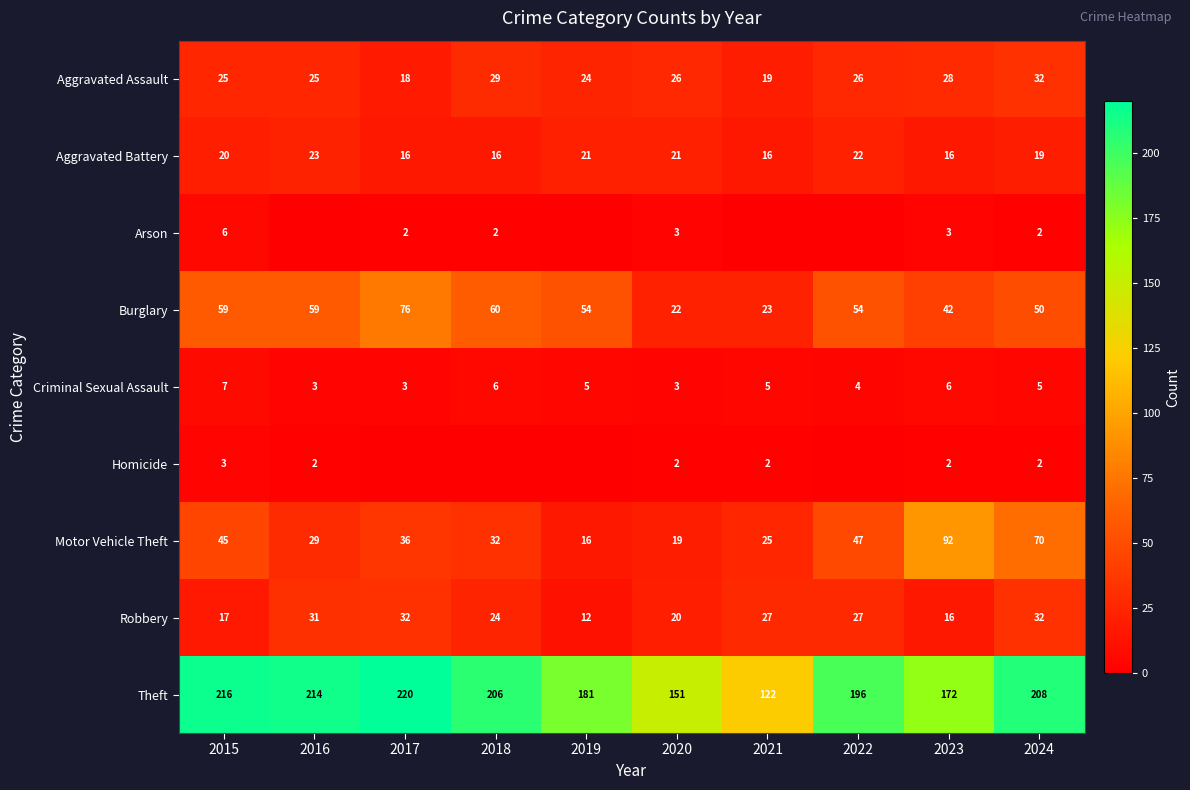

What is the maximum value for Robbery?

32